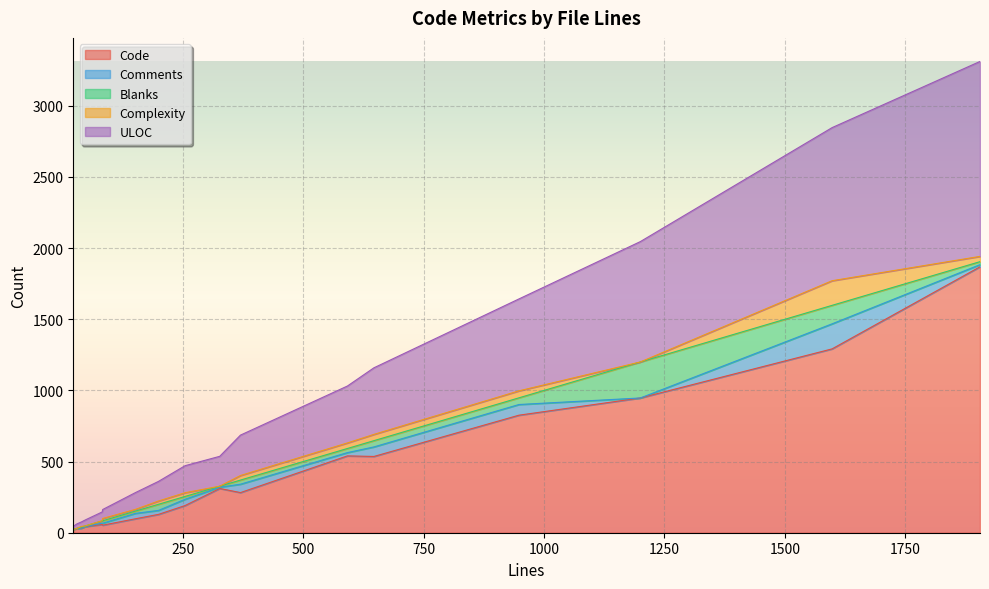

How many intersections are there between Blanks and Complexity?

5